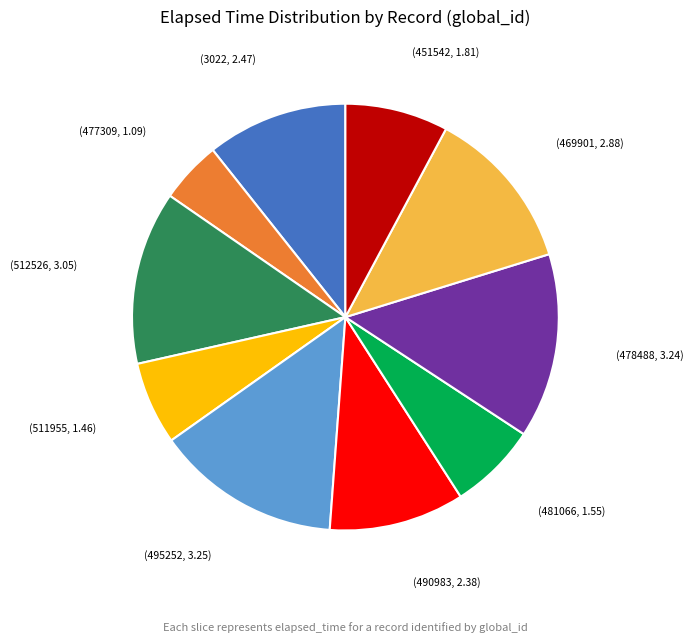

Is there a majority slice in this chart?

No